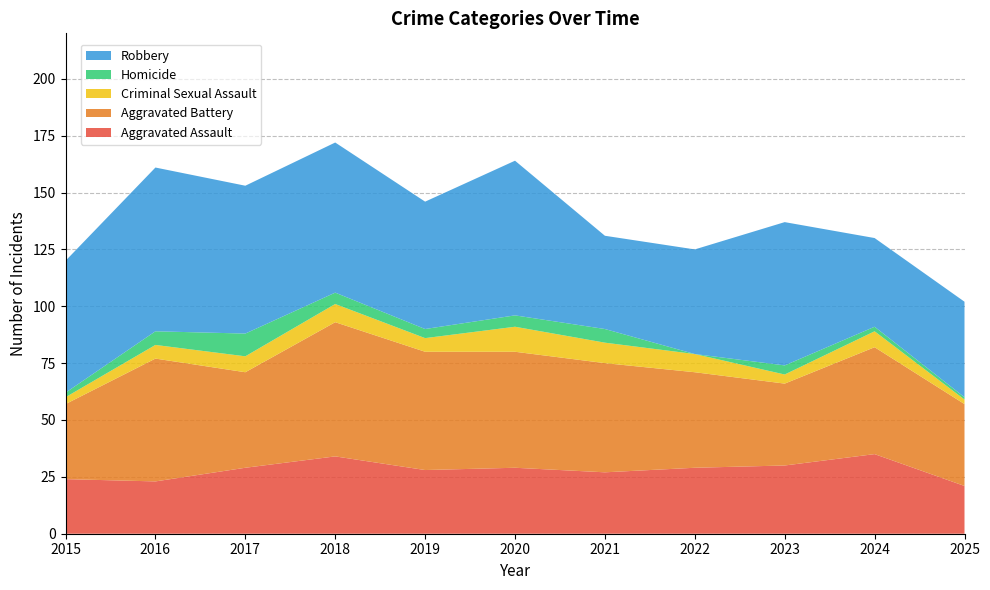

Reading left to right, what are all the values shown in this chart?

Aggravated Assault: 2015=24	2016=23	2017=29	2018=34	2019=28	2020=29	2021=27	2022=29	2023=30	2024=35	2025=21
Aggravated Battery: 2015=33	2016=54	2017=42	2018=59	2019=52	2020=51	2021=48	2022=42	2023=36	2024=47	2025=36
Criminal Sexual Assault: 2015=3	2016=6	2017=7	2018=8	2019=6	2020=11	2021=9	2022=8	2023=4	2024=7	2025=2
Homicide: 2015=2	2016=6	2017=10	2018=5	2019=4	2020=5	2021=6	2022=0	2023=4	2024=2	2025=1
Robbery: 2015=58	2016=72	2017=65	2018=66	2019=56	2020=68	2021=41	2022=46	2023=63	2024=39	2025=42